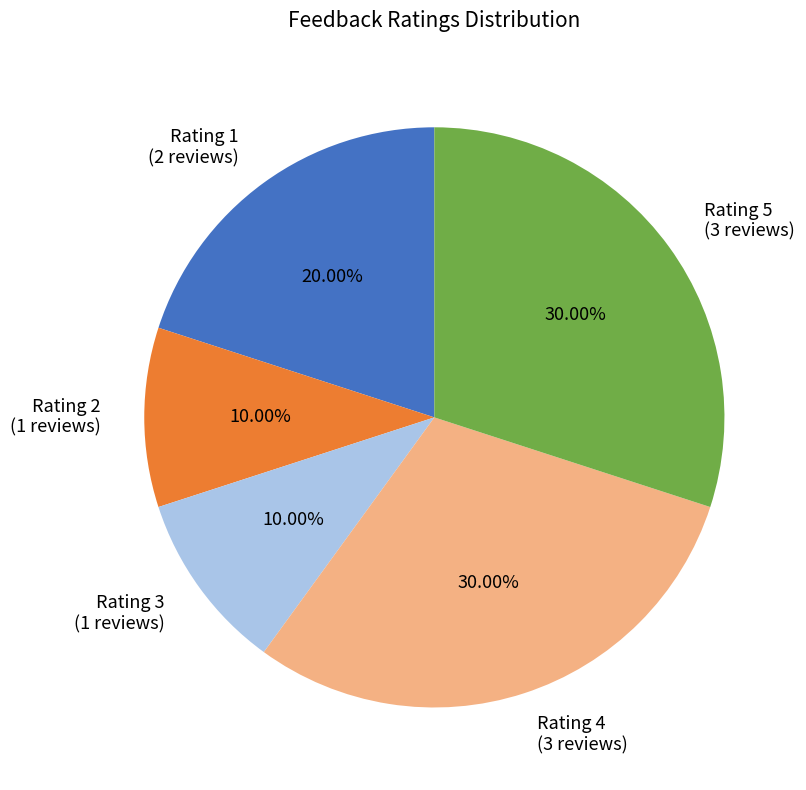

Is the sum of Rating 3 (1 reviews) and Rating 5 (3 reviews) greater than half?

No